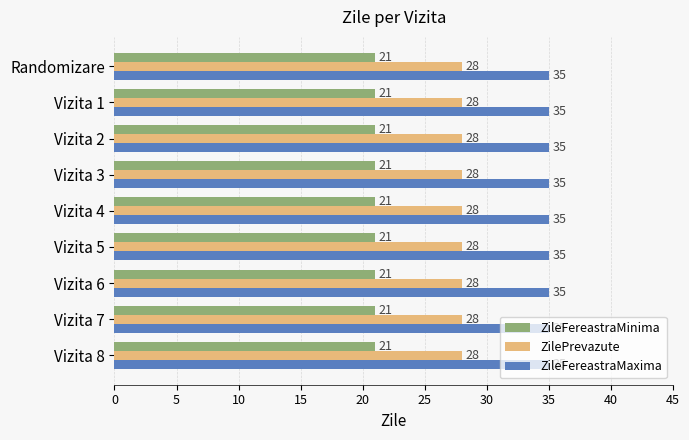

What is the spread (max minus min) of values at Vizita 3?

14